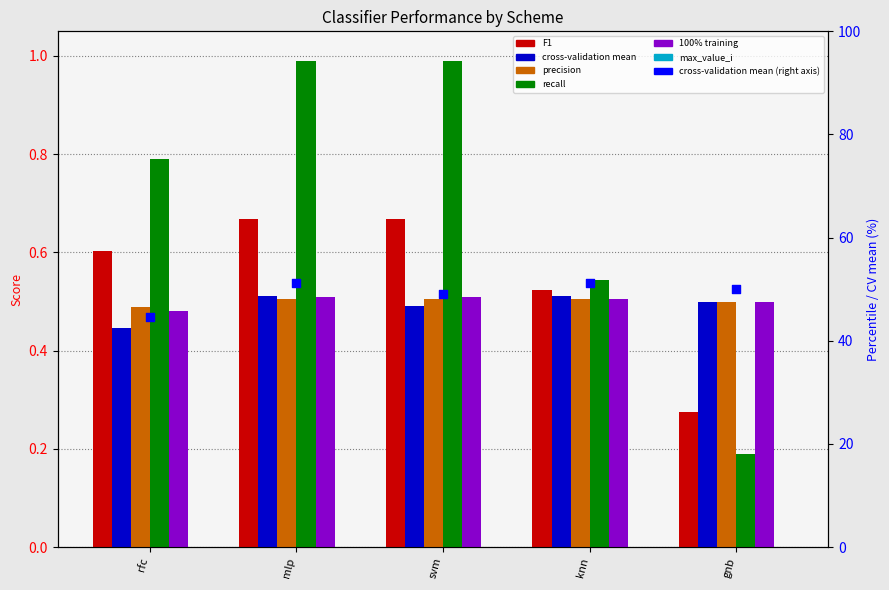

At how many categories does at least one series exceed 0?

5